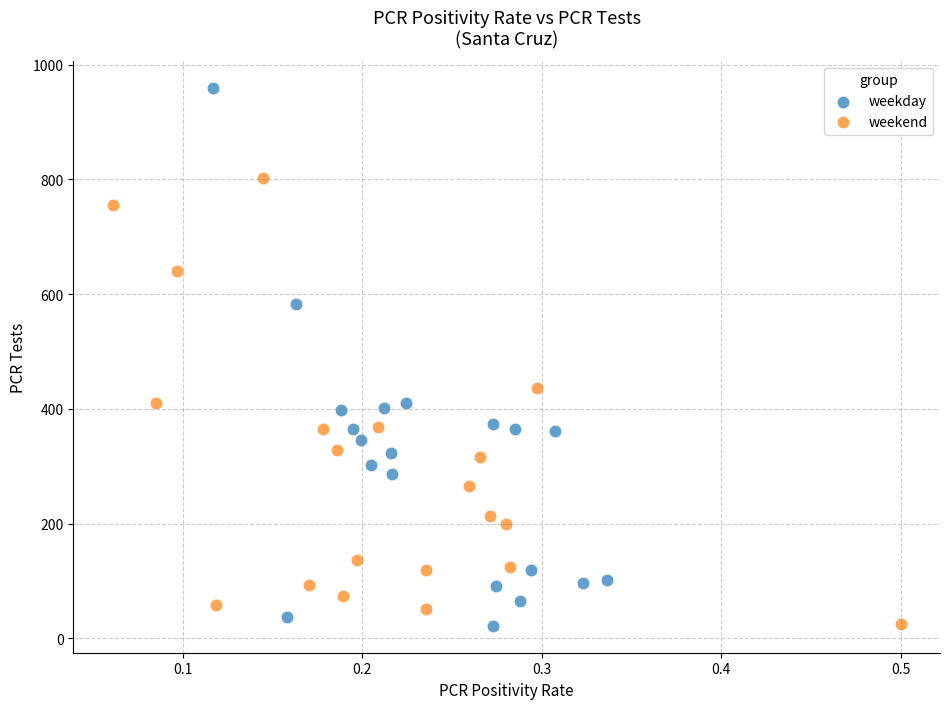

What are all the series names shown in the legend?

weekday, weekend